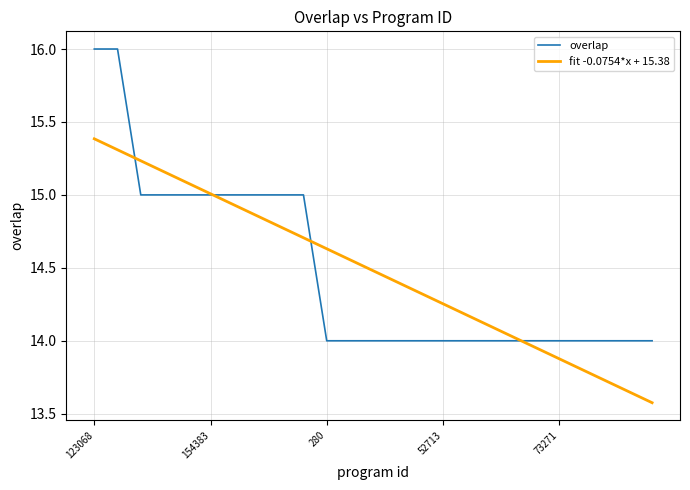

What is the sum of all fit -0.0754*x + 15.38 values?

362.0